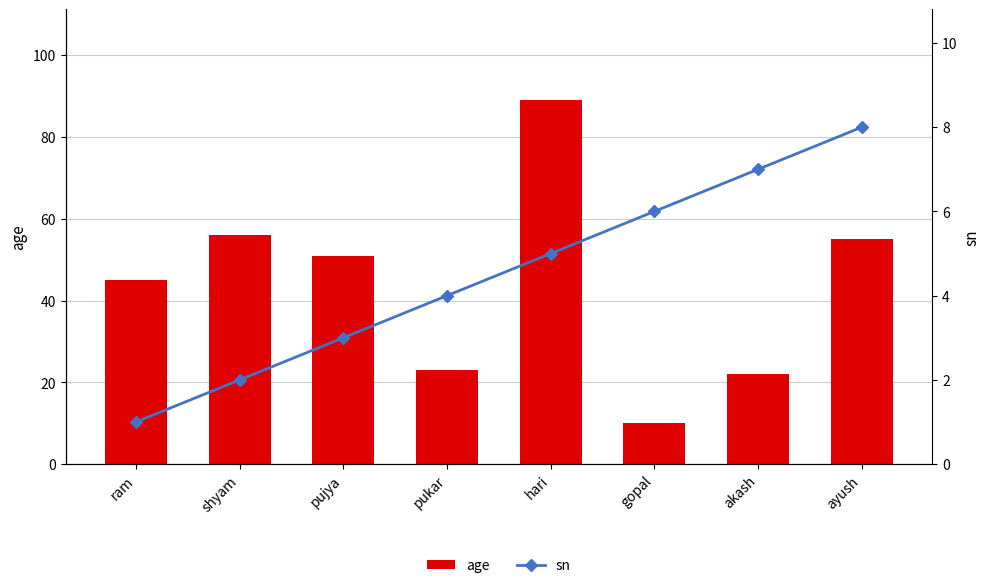

Reading left to right, what are all the values shown in this chart?

age: ram=45	shyam=56	pujya=51	pukar=23	hari=89	gopal=10	akash=22	ayush=55
sn: ram=1	shyam=2	pujya=3	pukar=4	hari=5	gopal=6	akash=7	ayush=8